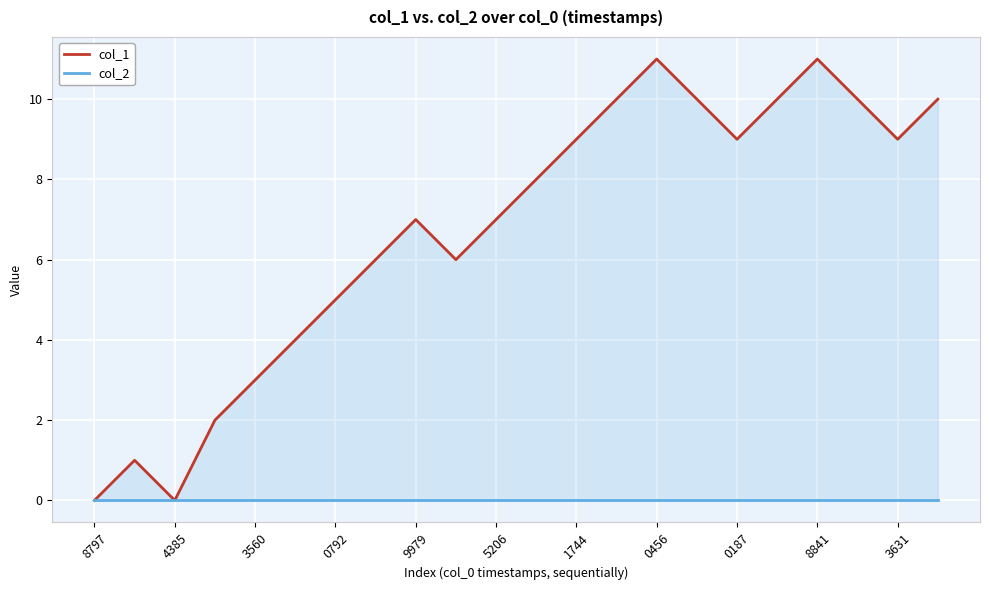

At which category is the sum across all series the highest?

0456